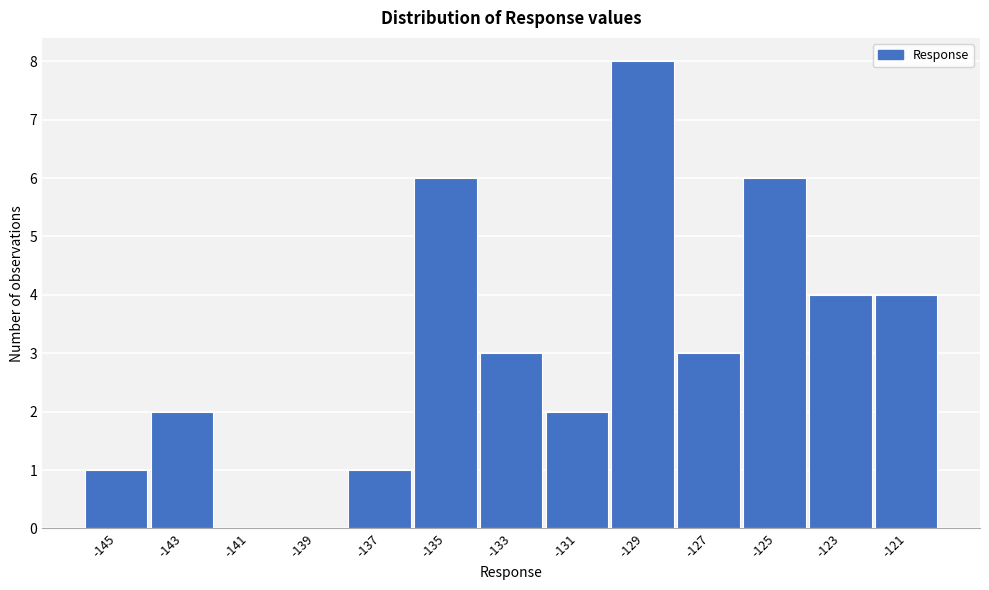

Reading right to left, transcribe all the data shown in this chart.

-121=4	-123=4	-125=6	-127=3	-129=8	-131=2	-133=3	-135=6	-137=1	-139=0	-141=0	-143=2	-145=1